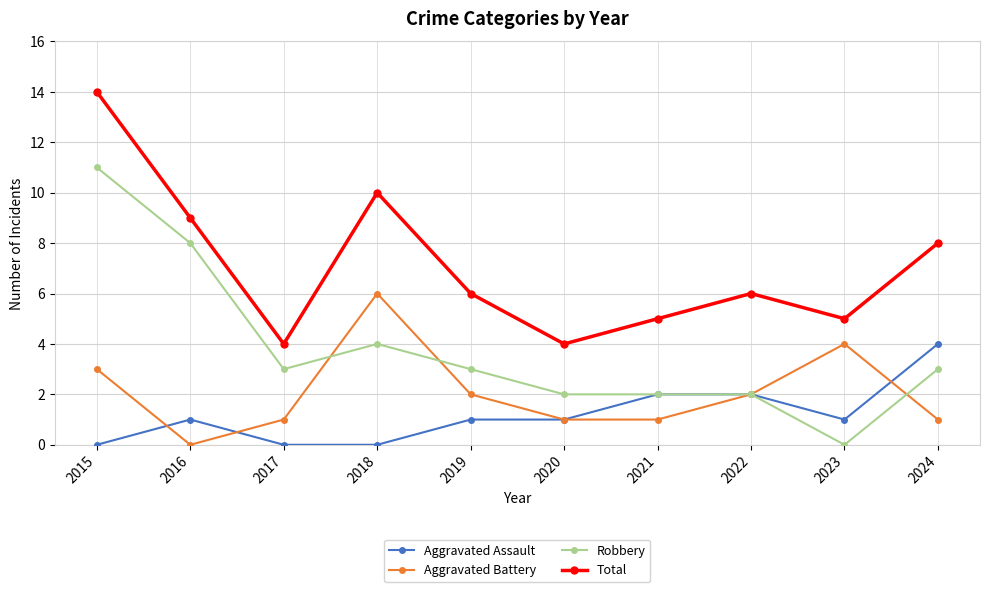

Count the number of categories in the chart.

10